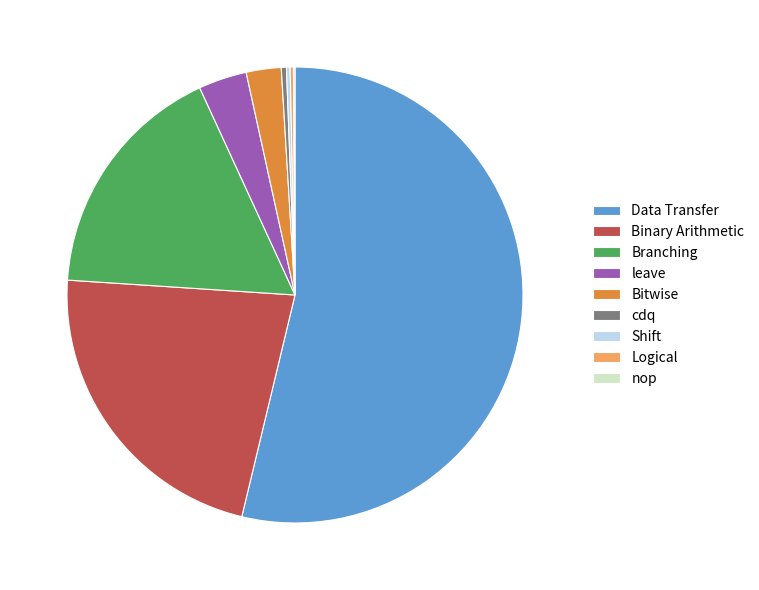

Which has a higher value, Data Transfer or leave?

Data Transfer